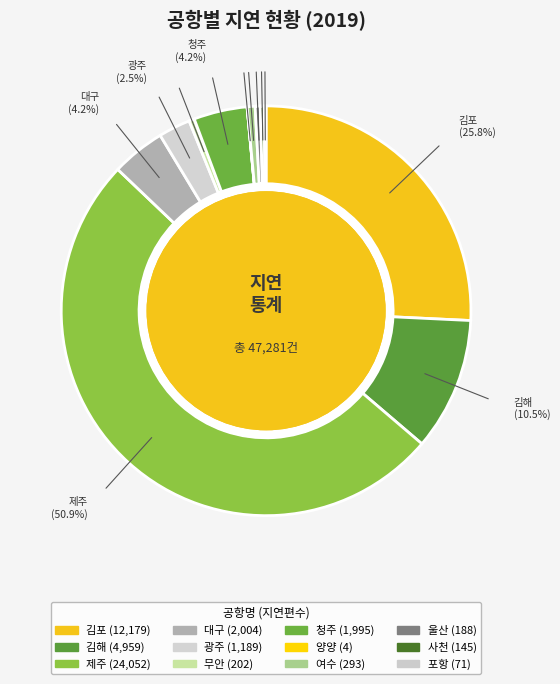

How many slices are in this pie chart?

12